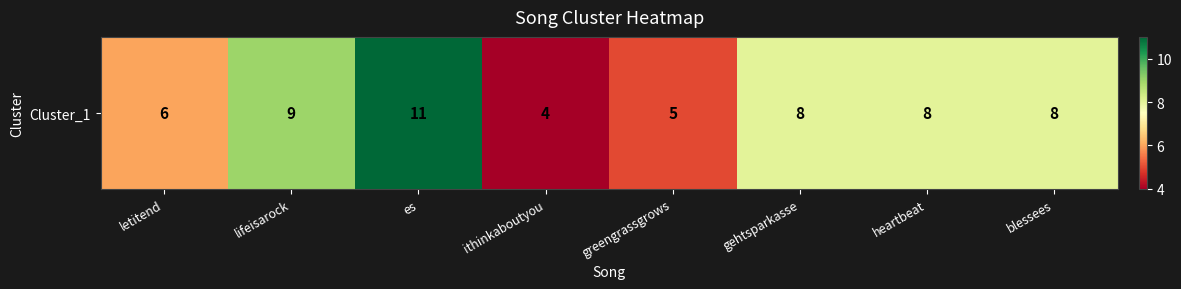

List the labels in order of value, largest first.

es, lifeisarock, gehtsparkasse, heartbeat, blessees, letitend, greengrassgrows, ithinkaboutyou